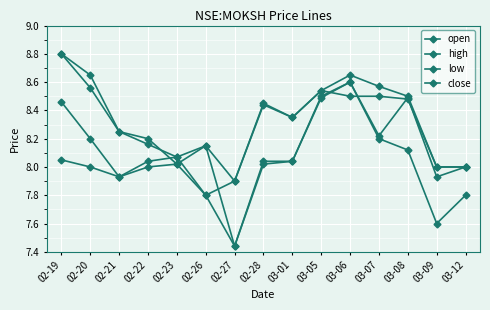

True or false: high has more than 0 interior local peaks.

True